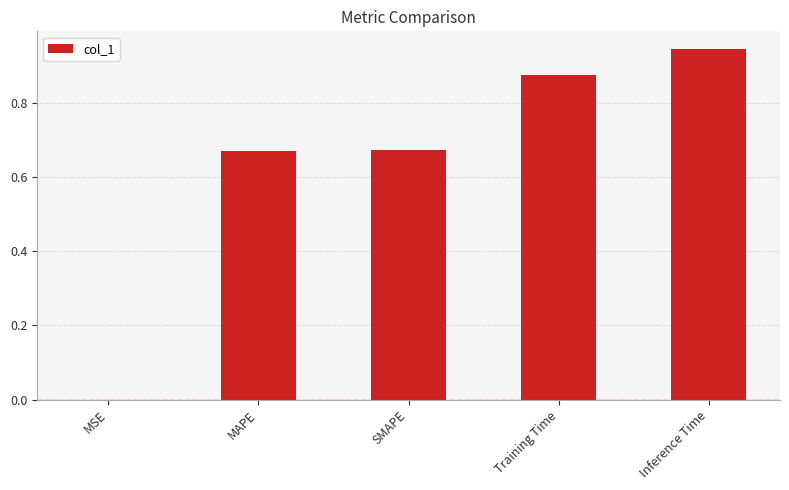

What is the sum of the values at Training Time and MAPE?

1.5